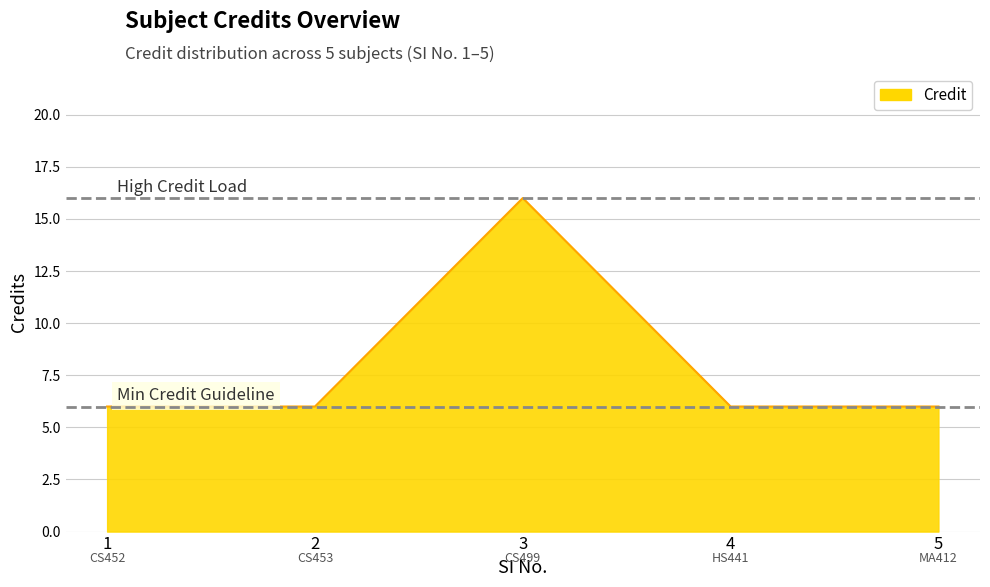

What is the ratio of the value at 4 to the value at 1?

1.0